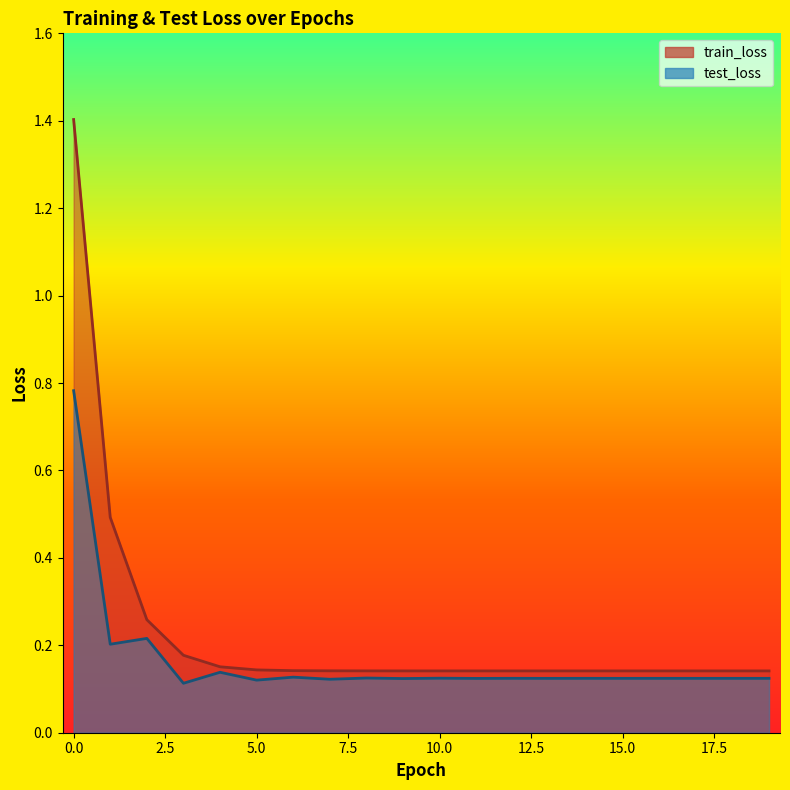

Between 3 and 8, which is larger?

3